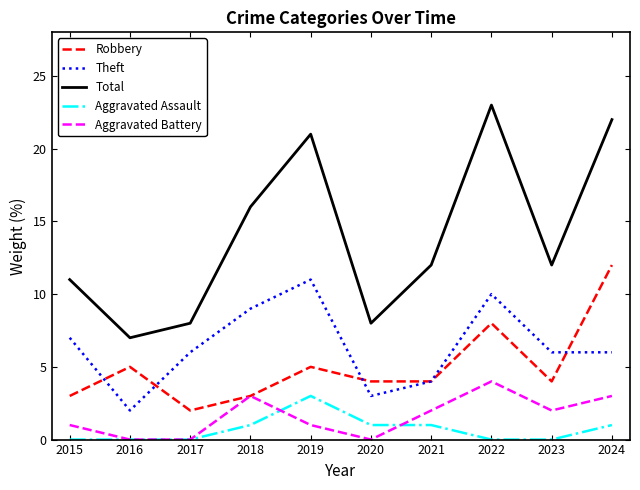

True or false: Total has more than 2 points higher than both neighbors.

False